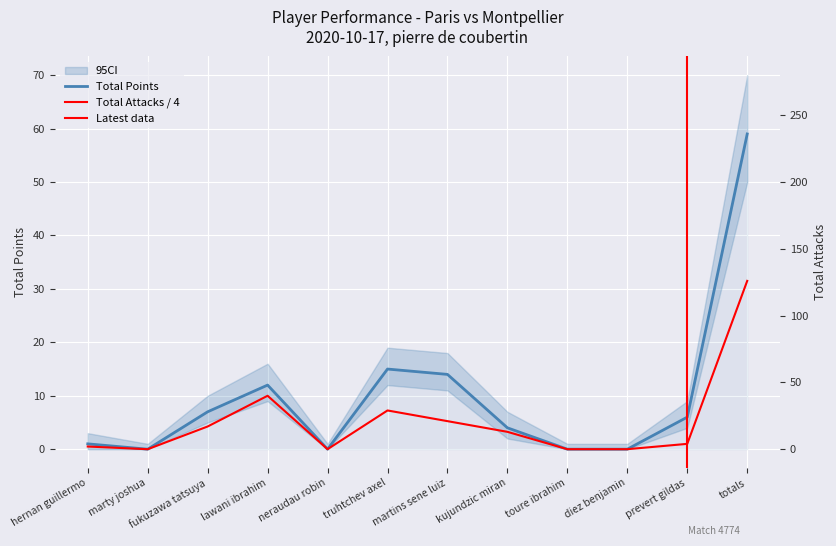

Rank the series by their average value, from lowest to highest.

Total Attacks, Total Points